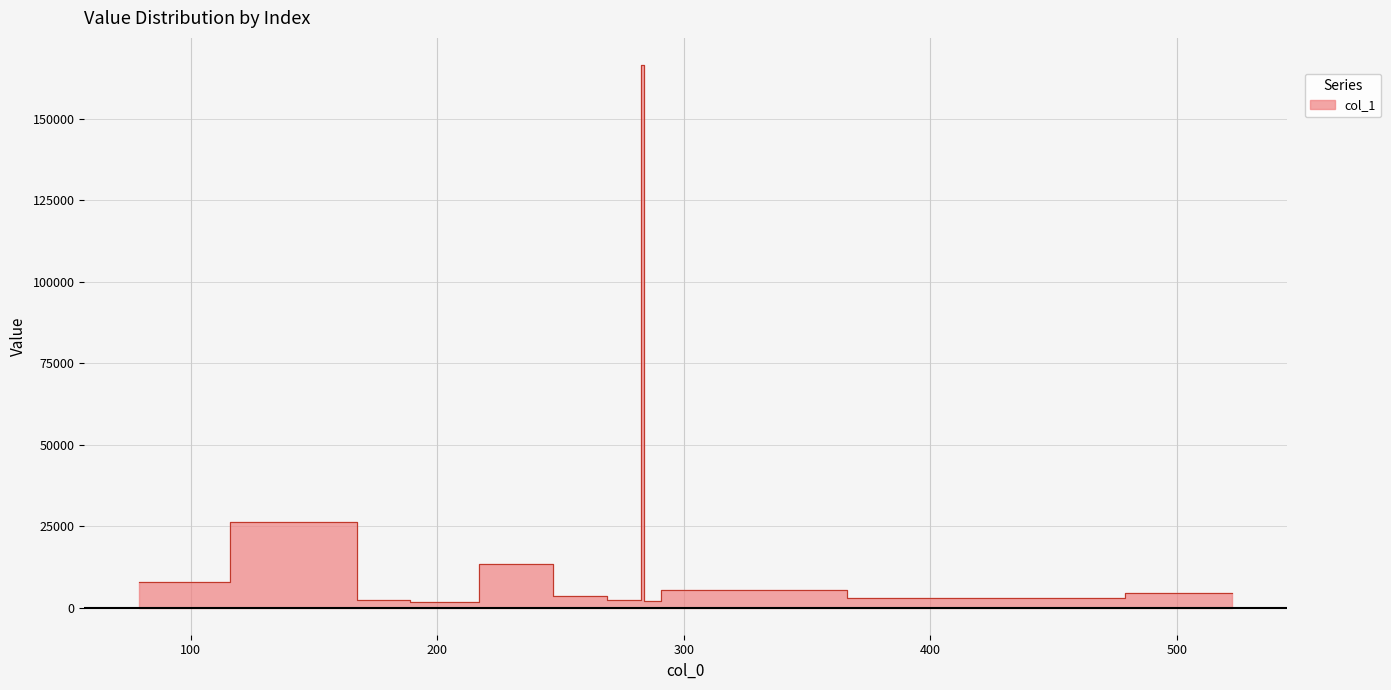

Reading left to right, extract all data points from this chart.

7865.1	26281.0	2263.4	1773.6	13274.9	3404.5	2371.4	2297.7	166506.8	1975.3	5476.2	3095.5	4508.0